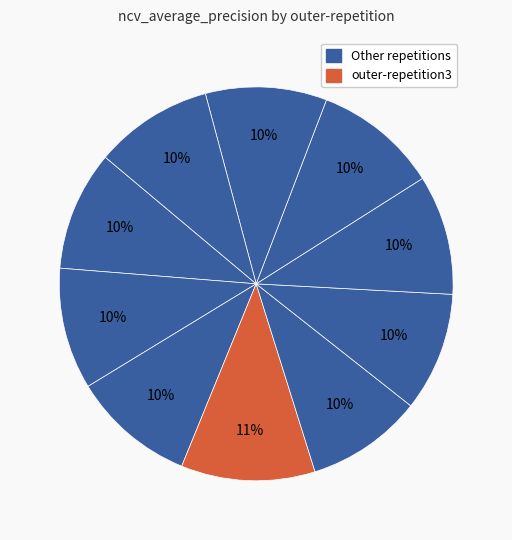

How many segments does this pie chart have?

10